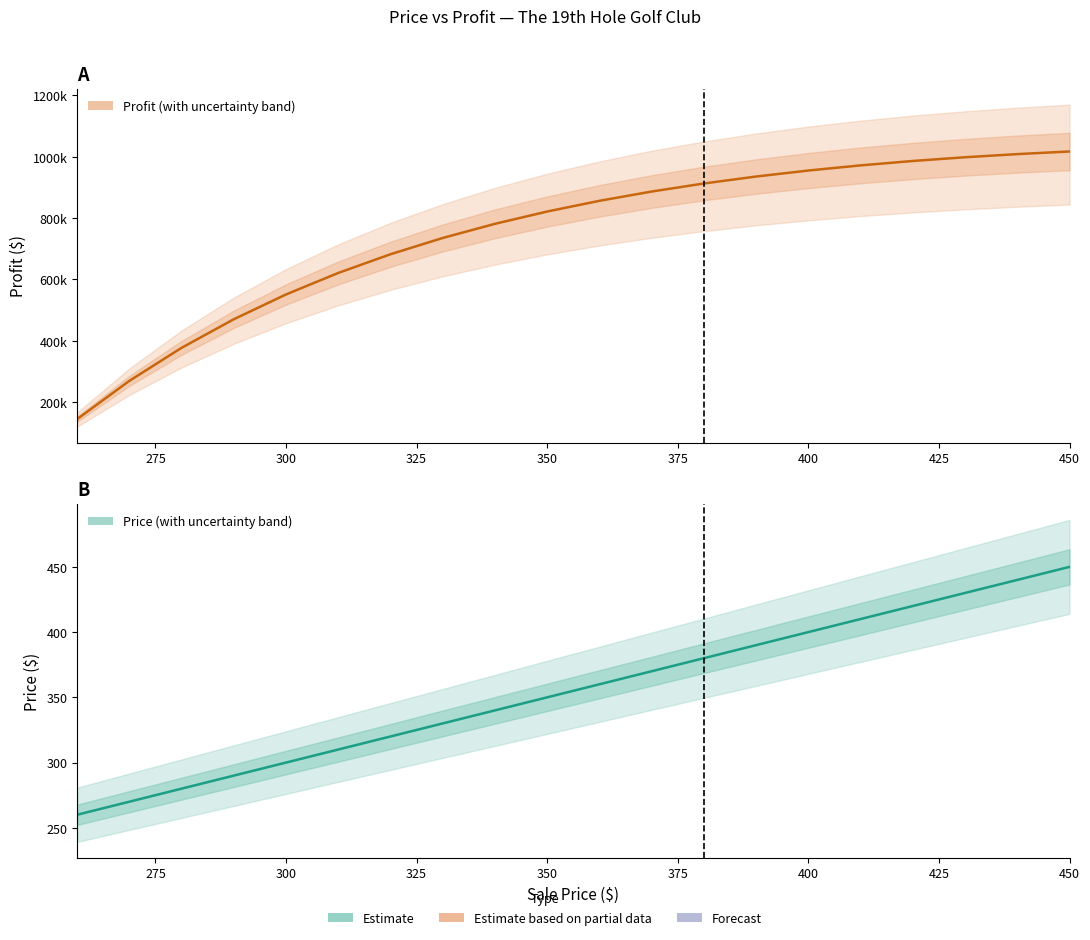

What is the average value of the Profit series?

749243.3